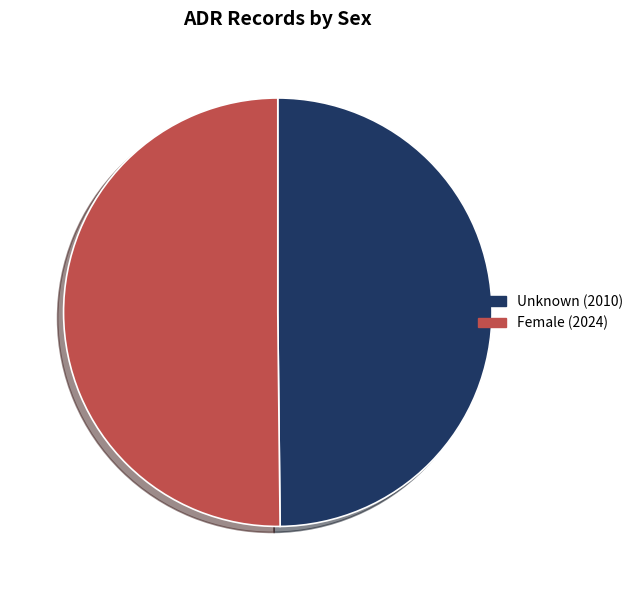

The Female slice represents 50% of the pie. True or false?

True